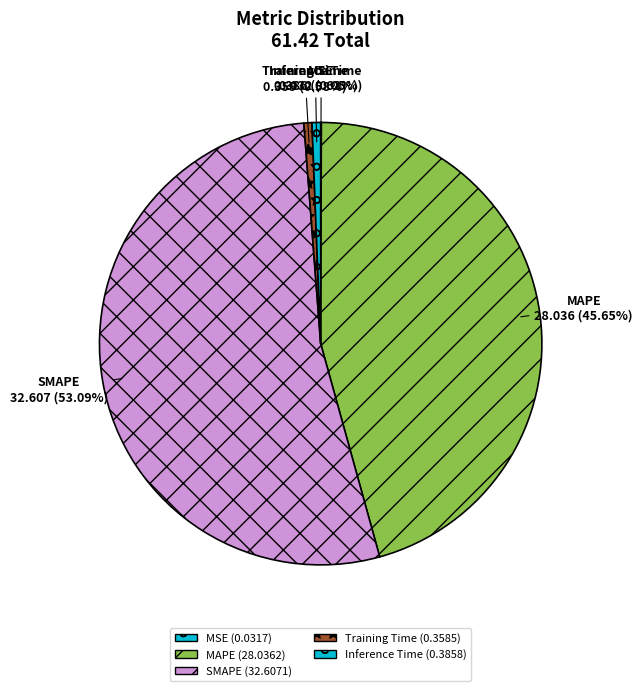

Between Inference Time and SMAPE, which is larger?

SMAPE